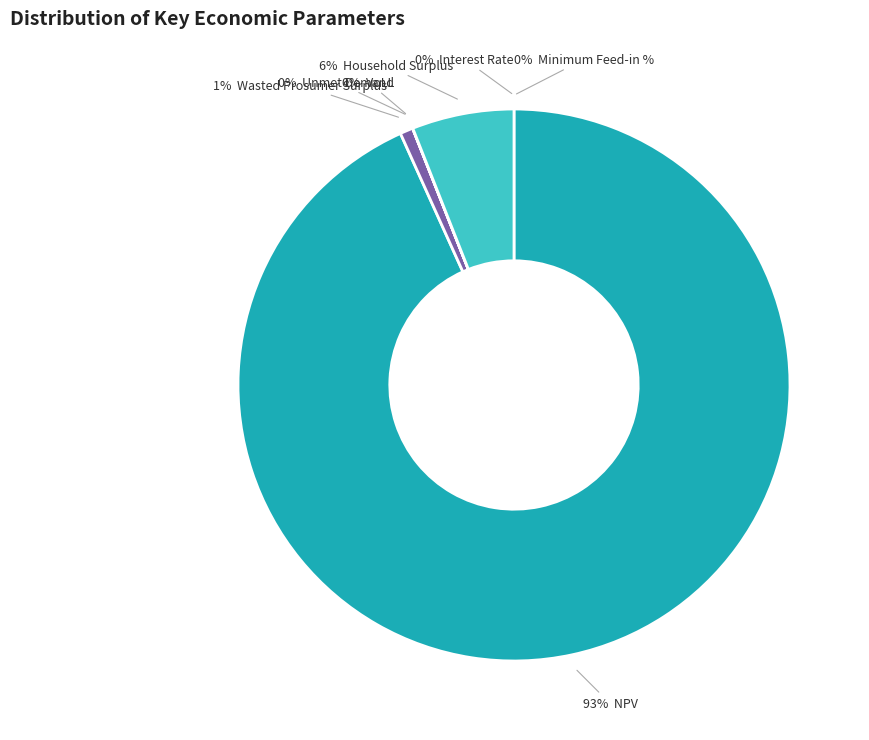

To the nearest percent, what is the difference between the largest and smallest slice percentages?

93%